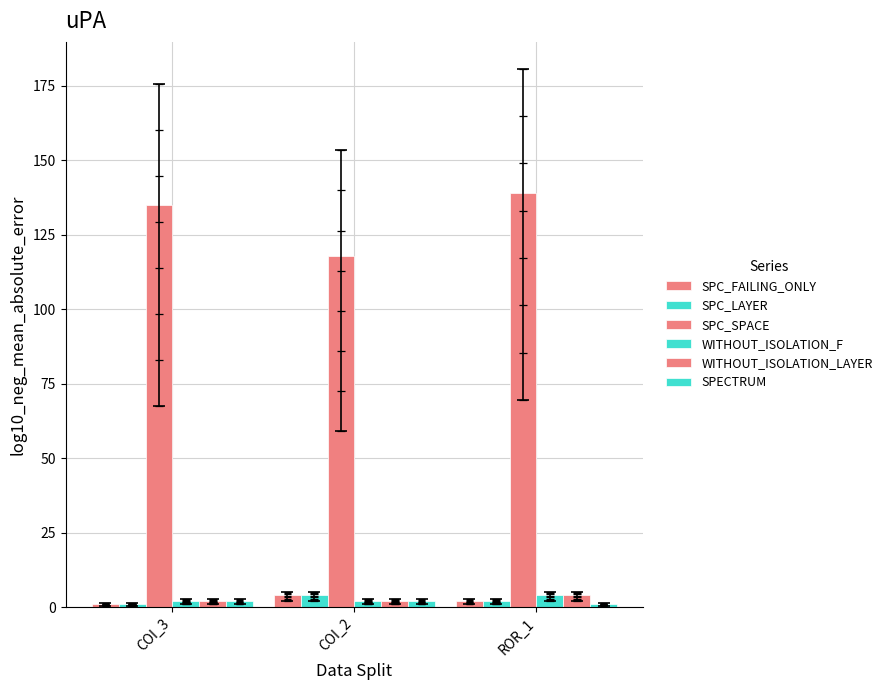

What position from the right is ROR_1?

1